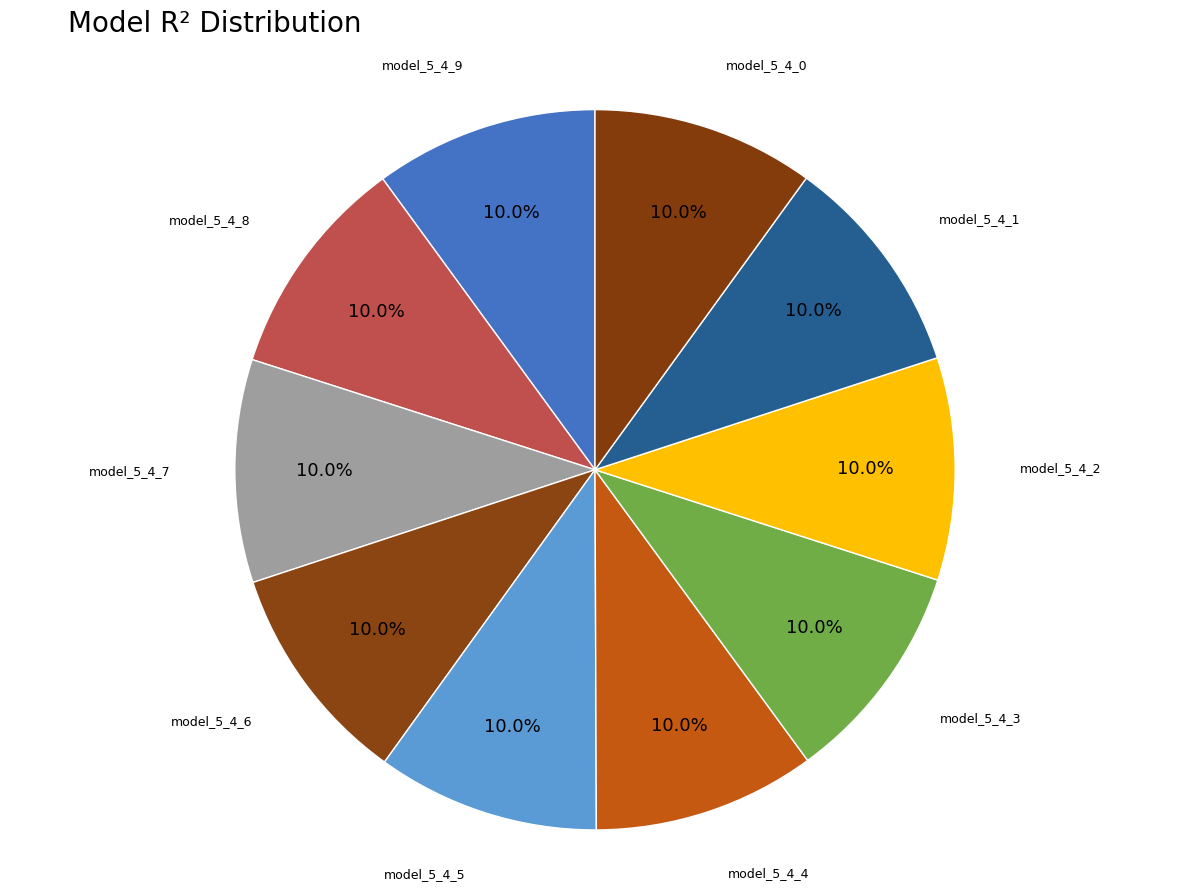

What percentage is NOT represented by model_5_4_8?

90.0%